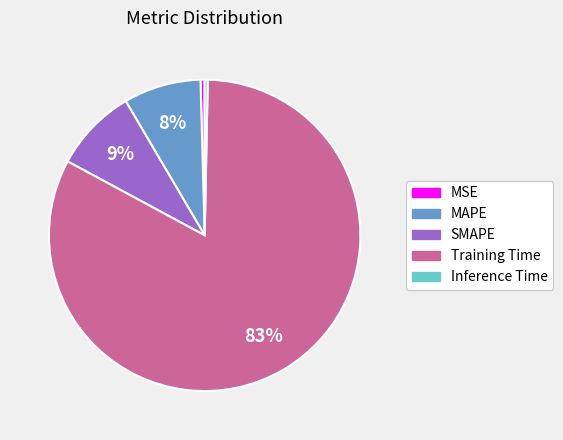

Which category has the biggest portion of the pie?

Training Time